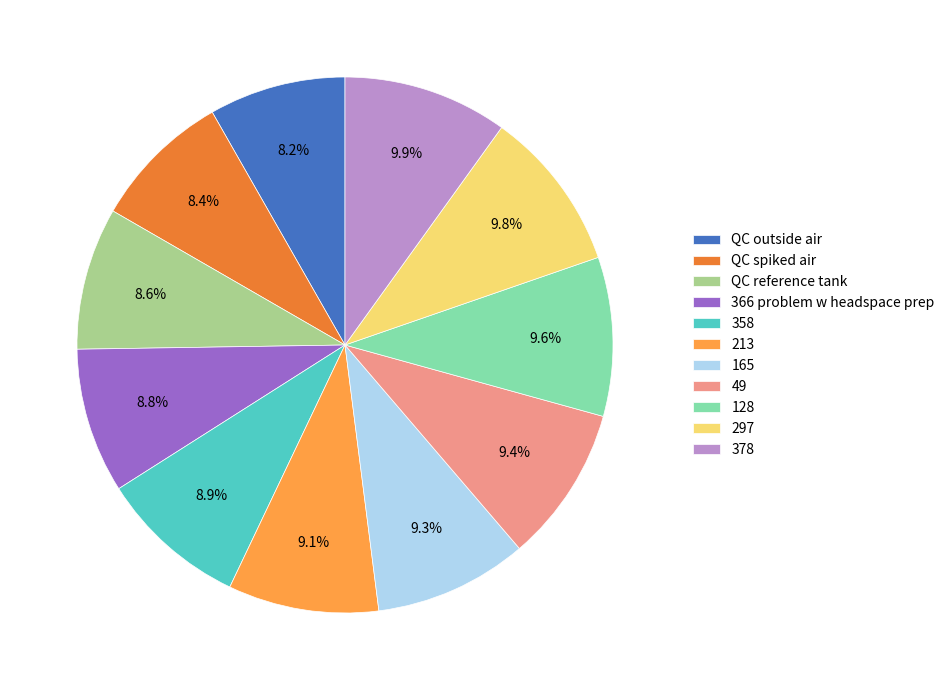

True or false: 49 accounts for 1% of the total.

False